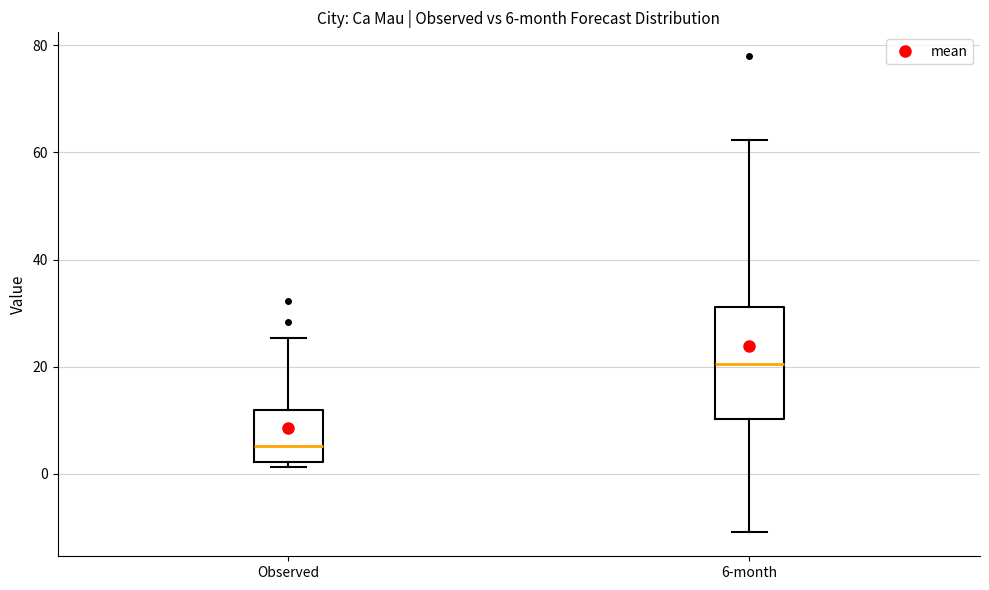

Comparing the boxes themselves (not the whiskers), which one is the tallest?

6-month